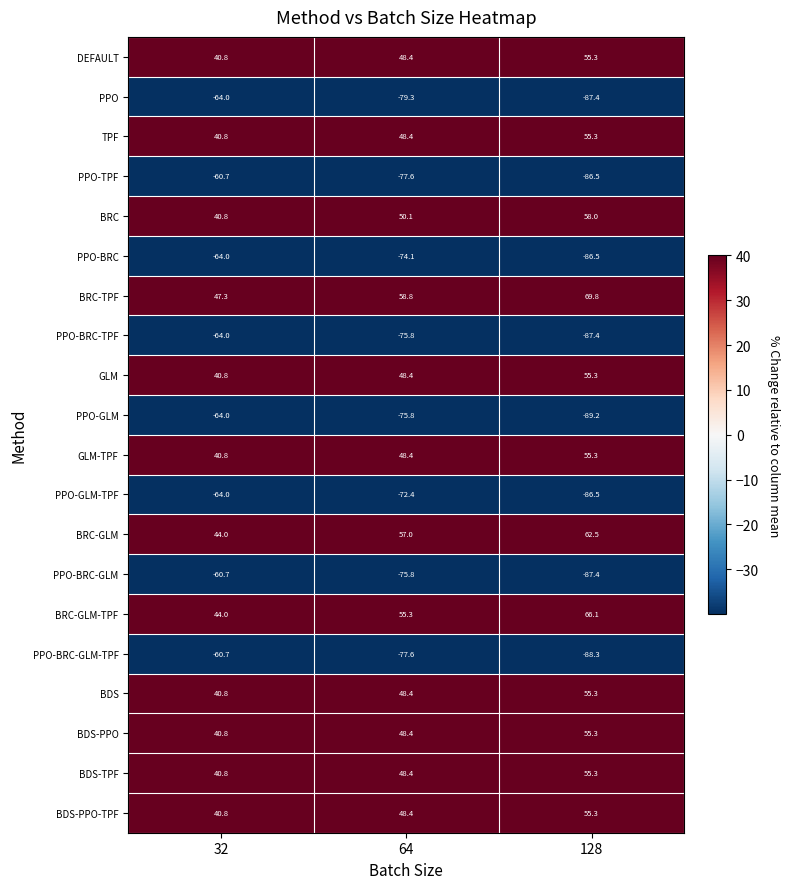

What is the approximate value of PPO-GLM-TPF at 64?

-72.4